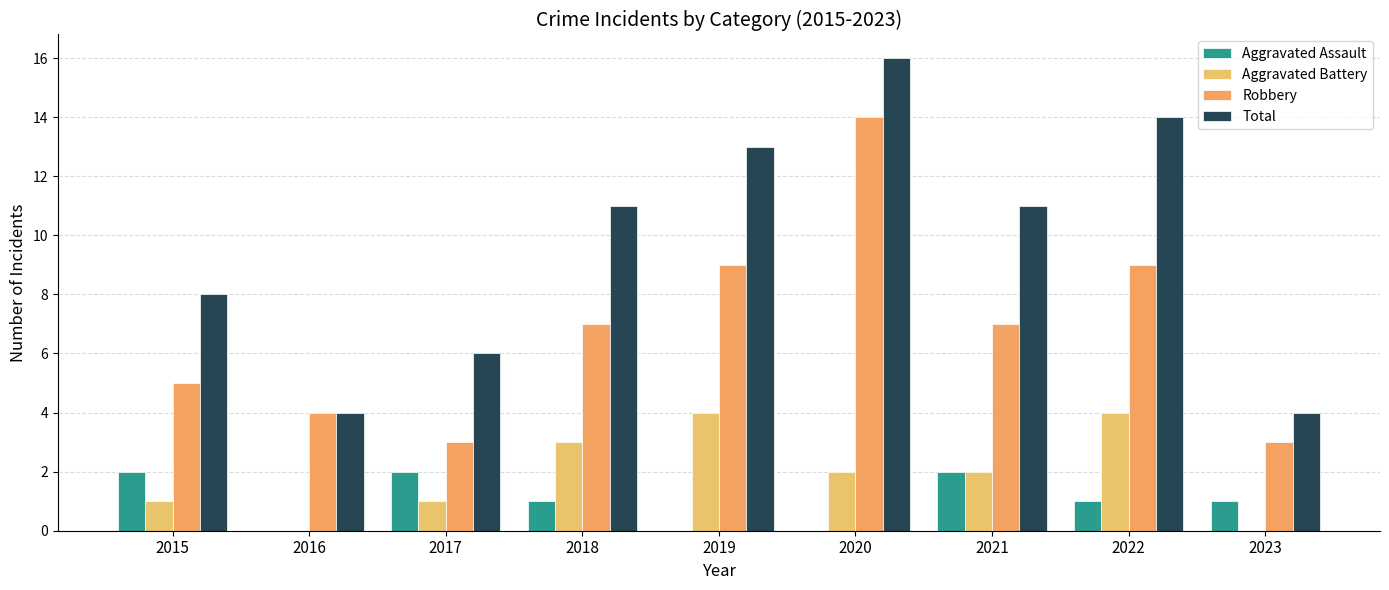

Reading left to right, what are all the values shown in this chart?

Aggravated Assault: 2015=2	2016=0	2017=2	2018=1	2019=0	2020=0	2021=2	2022=1	2023=1
Aggravated Battery: 2015=1	2016=0	2017=1	2018=3	2019=4	2020=2	2021=2	2022=4	2023=0
Robbery: 2015=5	2016=4	2017=3	2018=7	2019=9	2020=14	2021=7	2022=9	2023=3
Total: 2015=8	2016=4	2017=6	2018=11	2019=13	2020=16	2021=11	2022=14	2023=4